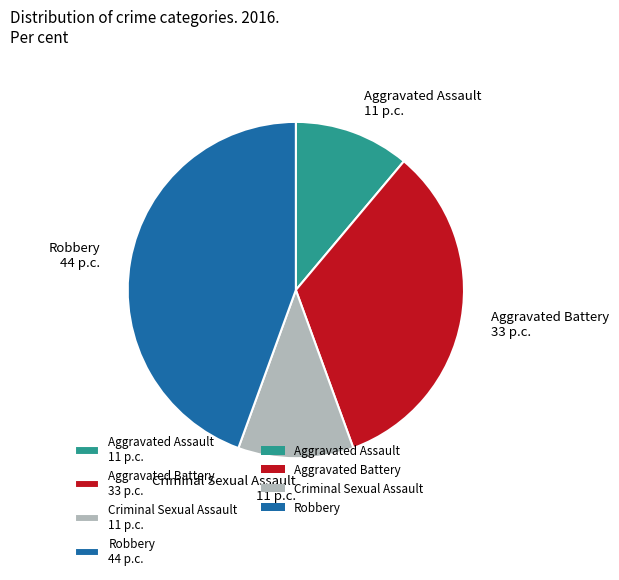

Is there a majority slice in this chart?

No